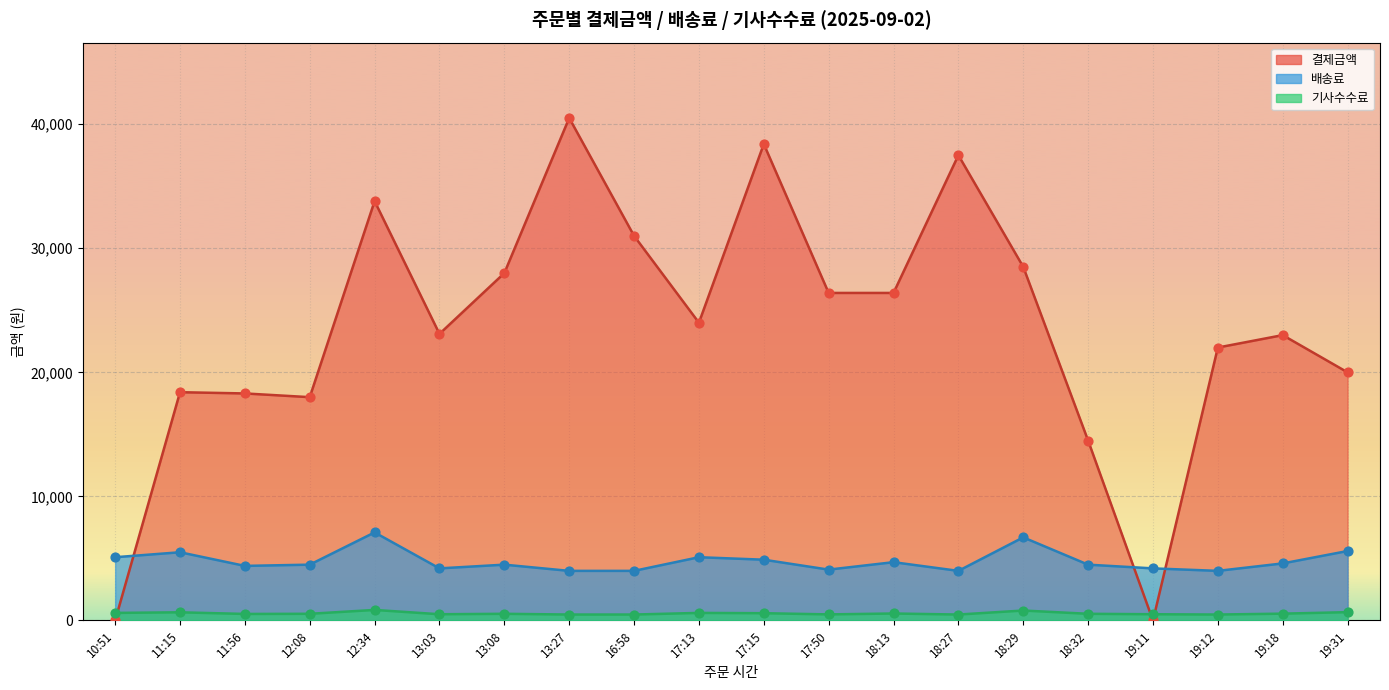

Which series reaches the minimum Y coordinate?

결제금액